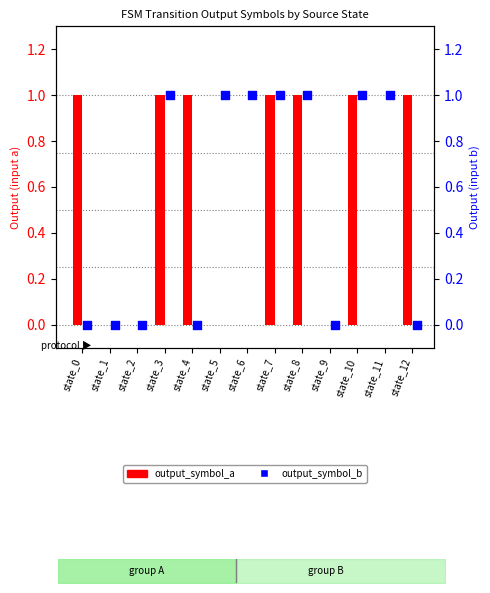

Which series has the largest total across all categories?

output_symbol_a